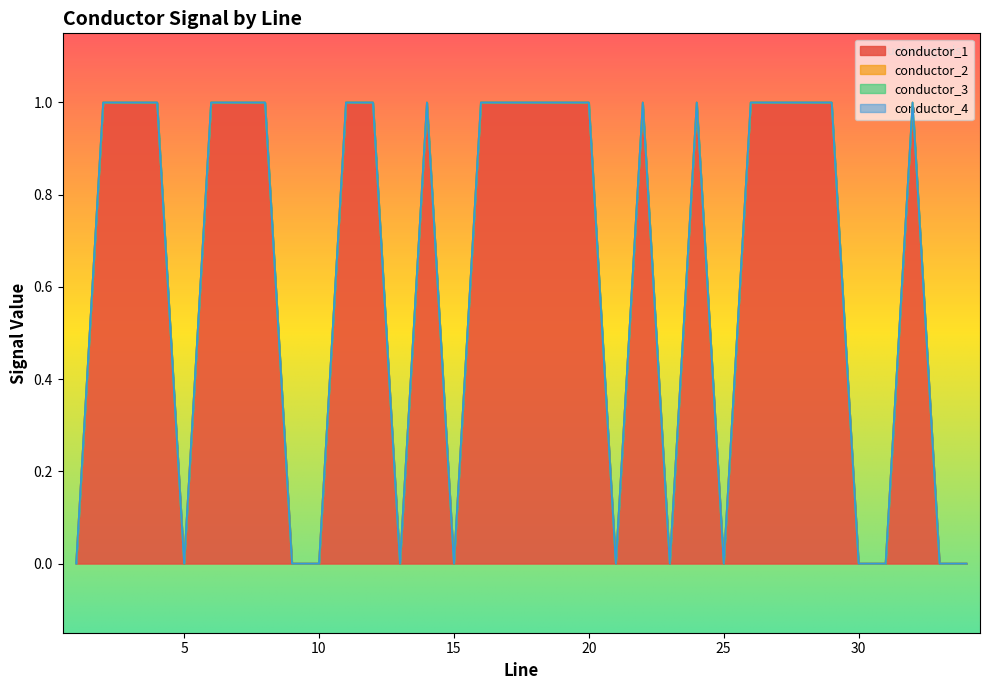

At how many categories does at least one series exceed 0?

21